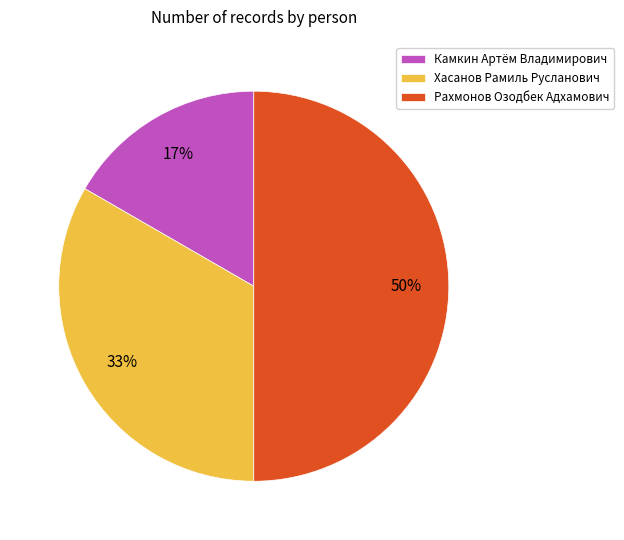

The Рахмонов Озодбек Адхамович slice represents 56% of the pie. True or false?

False